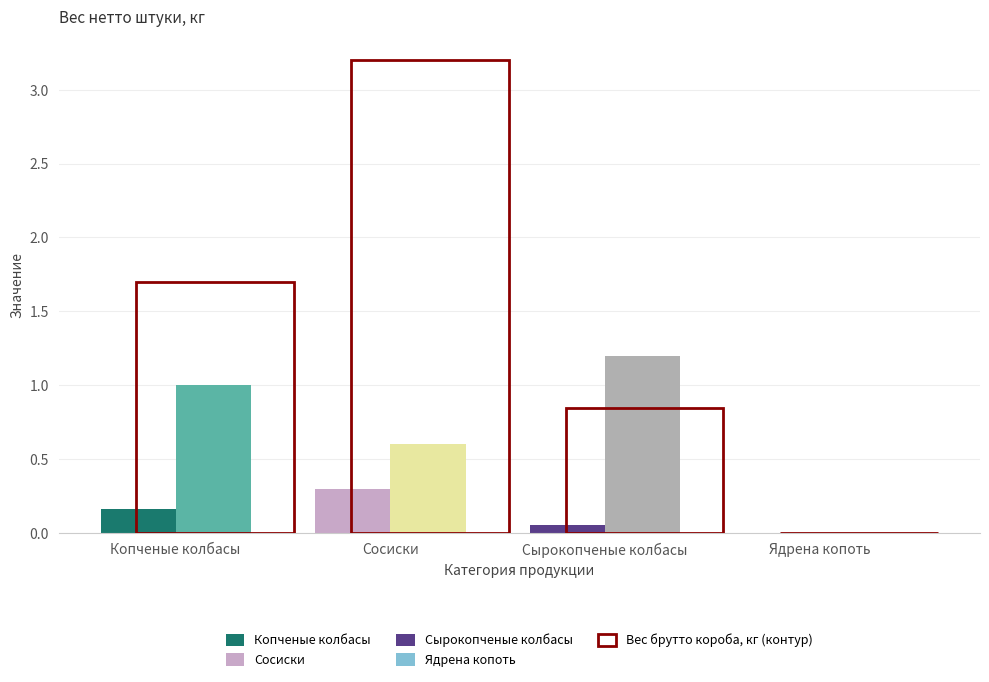

At which category does the chart reach its peak across all series?

Сырокопченые колбасы